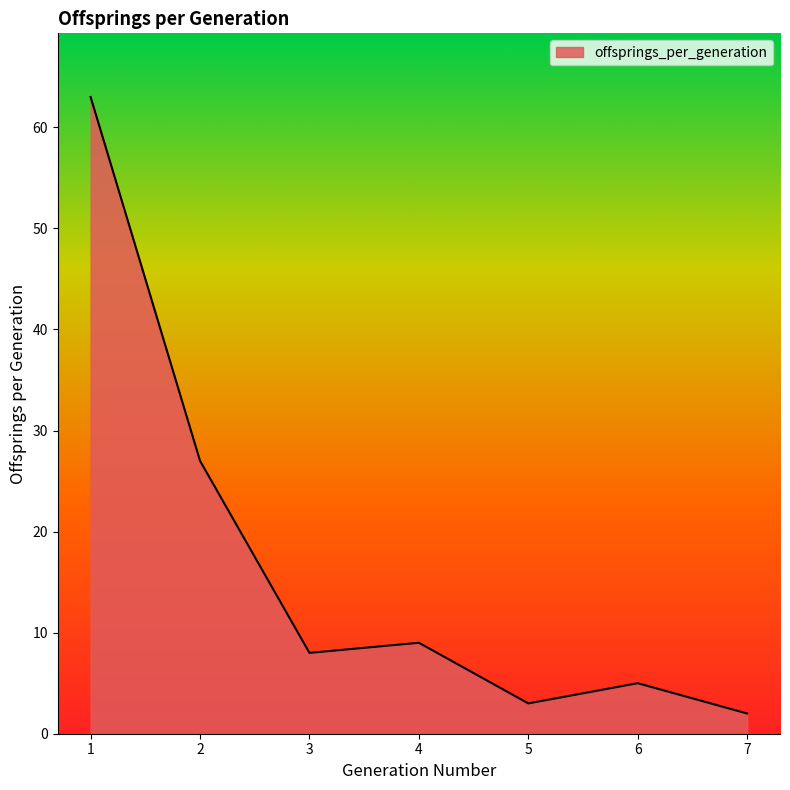

Is it true that the value at 1 is 63?

True